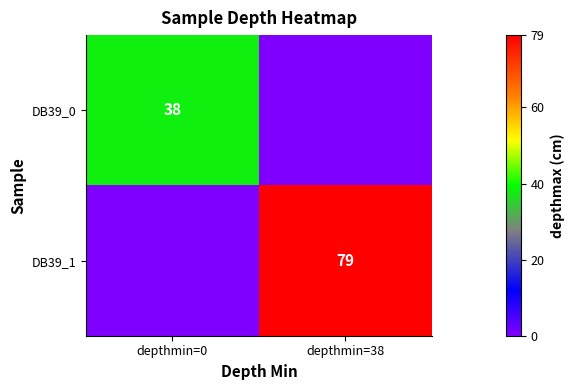

Is it true that DB39_0 equals 22 at depthmin=0?

False